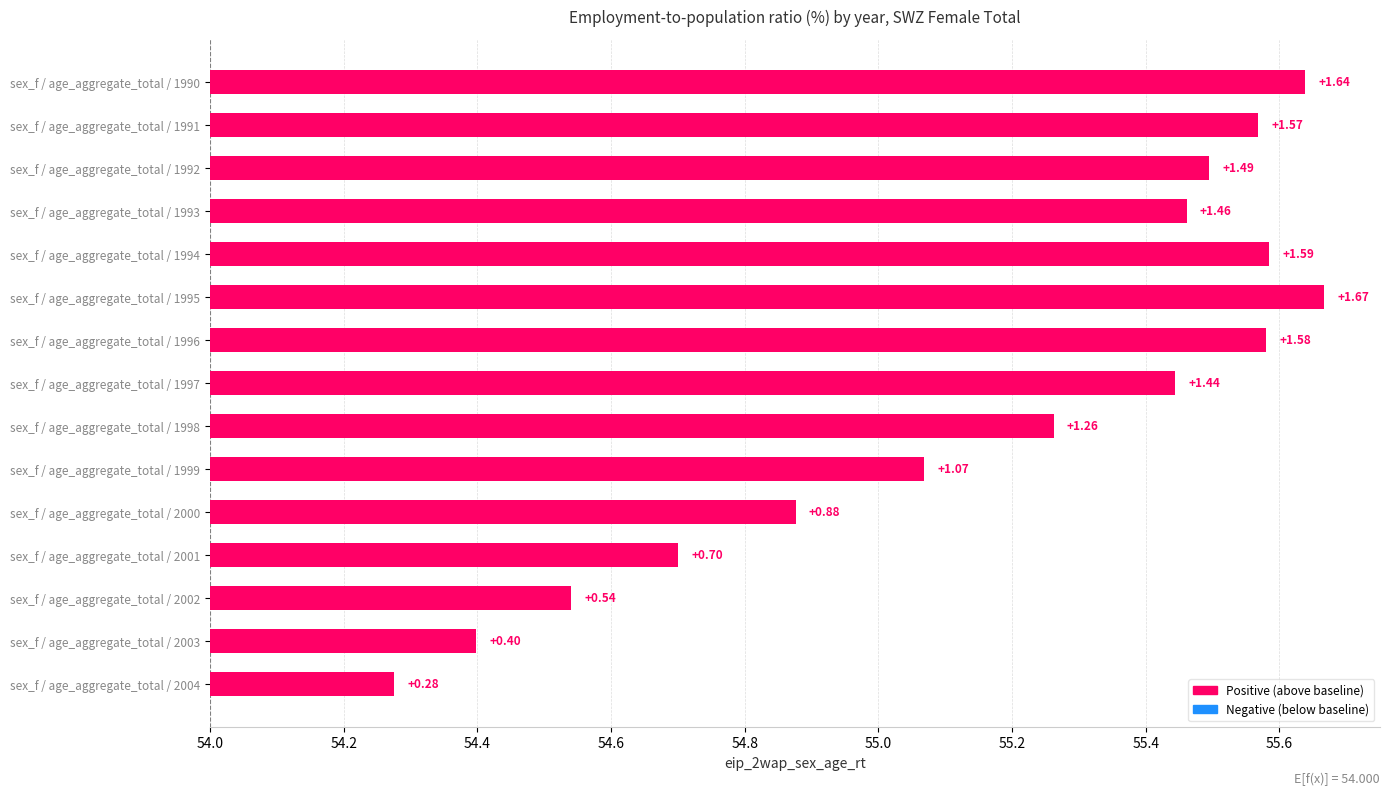

At which label is the value closest to 54?

2004